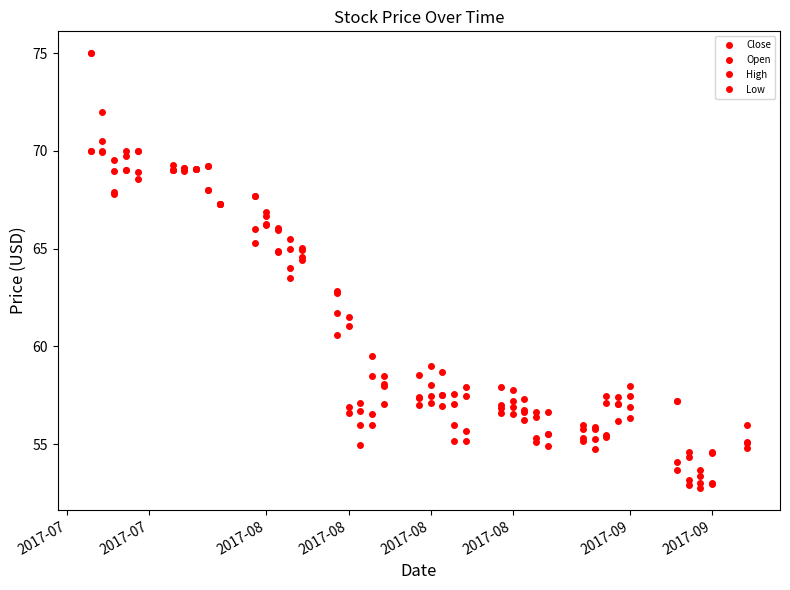

Which category has the highest value in the Close series?

2017-07